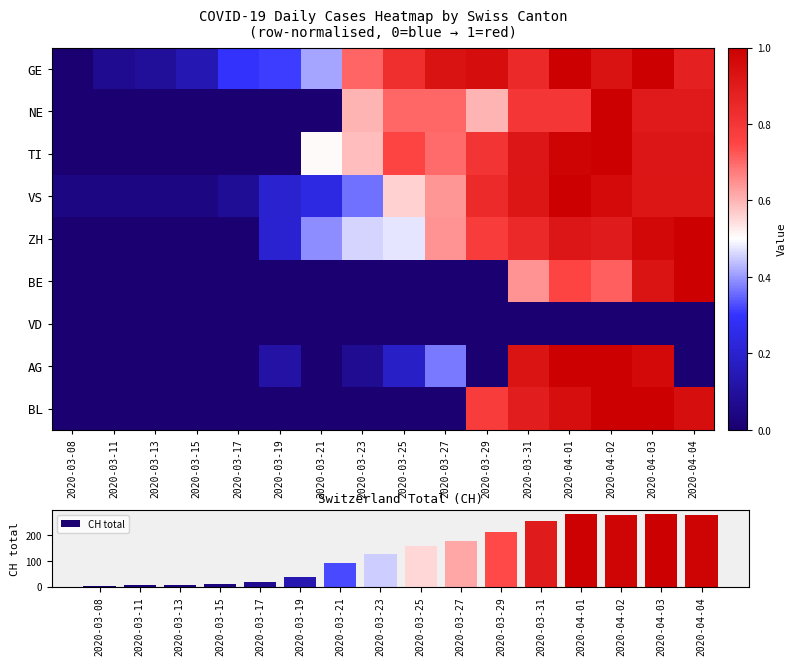

How many categories are shown in the chart?

16